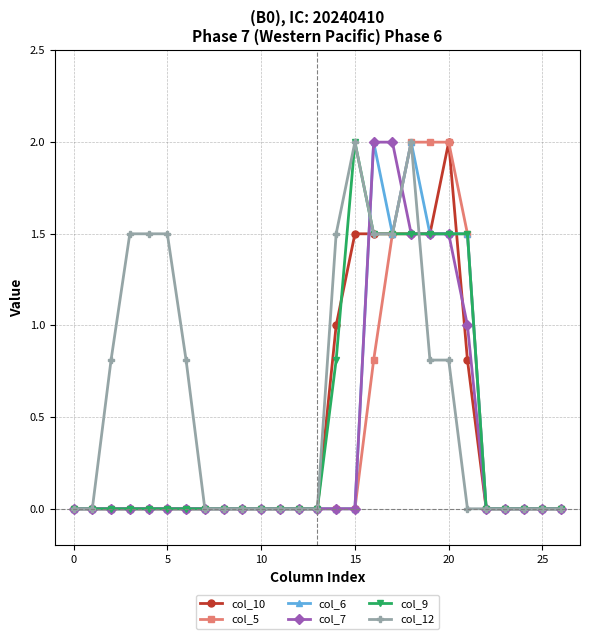

Which series has the largest total across all categories?

col_12